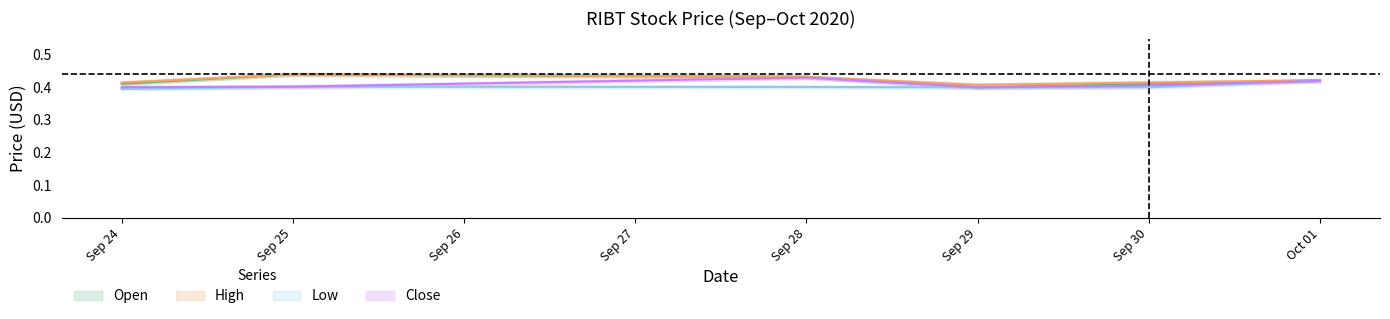

Is the value of High at Sep 30 greater than the value of Close at Oct 01?

No